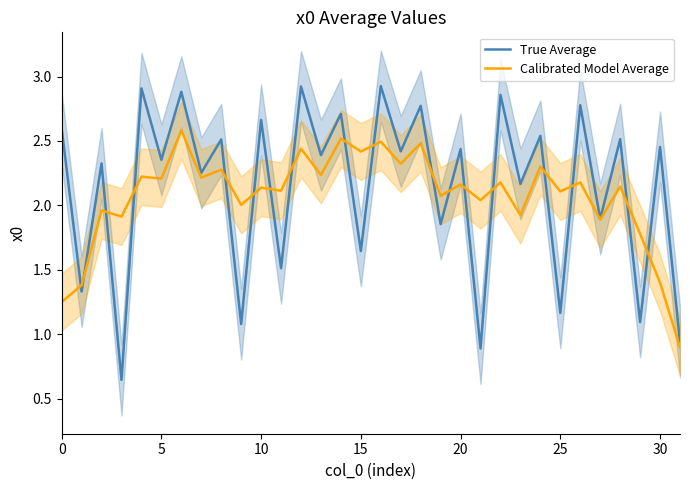

Between 24 and 26, which series saw the biggest shift?

True Average